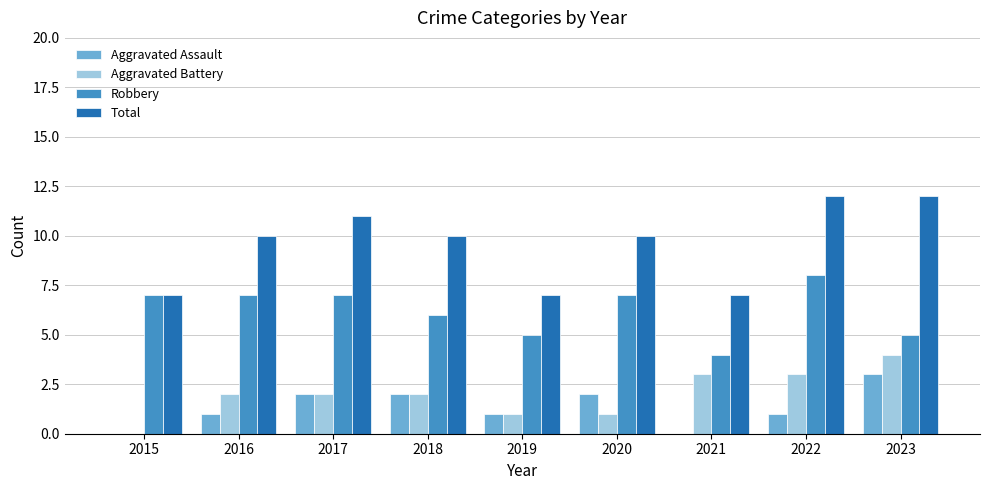

Between 2015 and 2023, which series saw the biggest shift?

Total